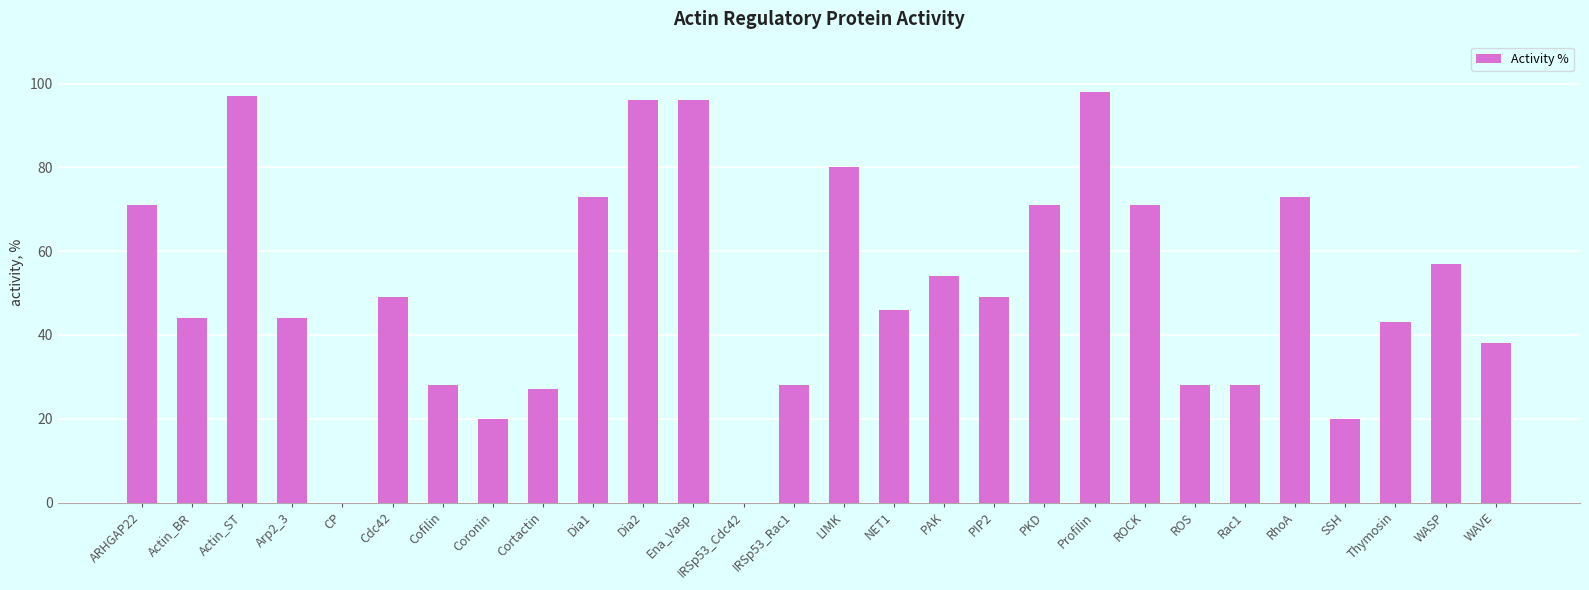

What is the greatest value displayed?

98